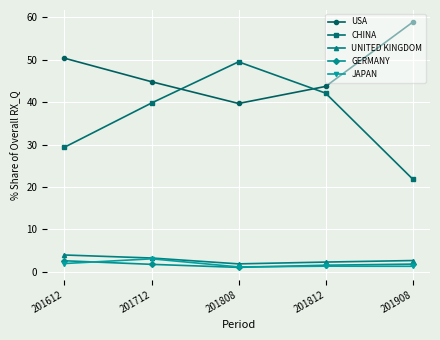

How many intersections are there between CHINA and USA?

2